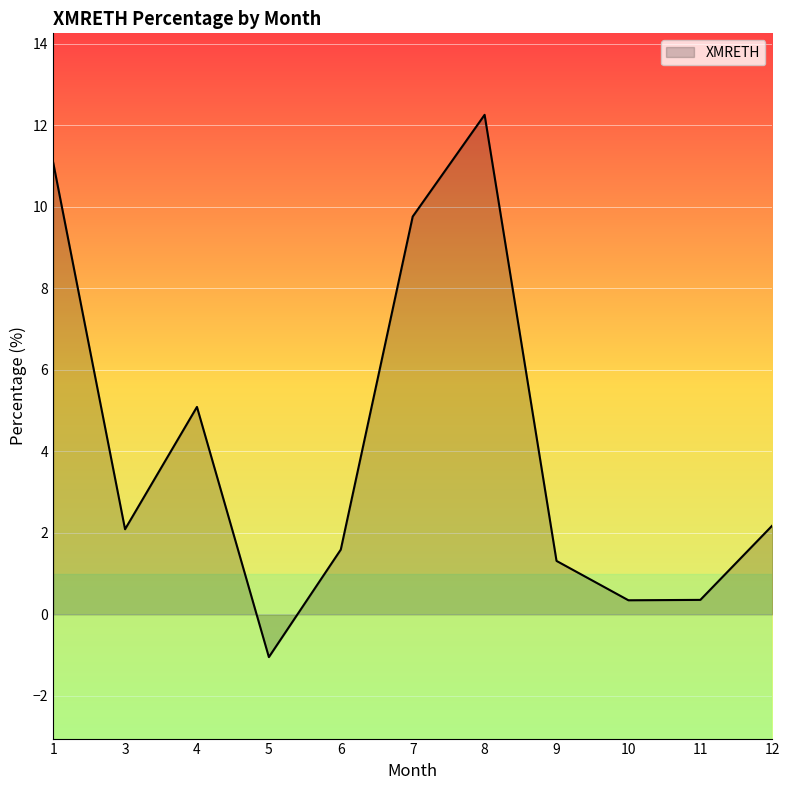

What is the change in value from 7 to 12?

-7.6